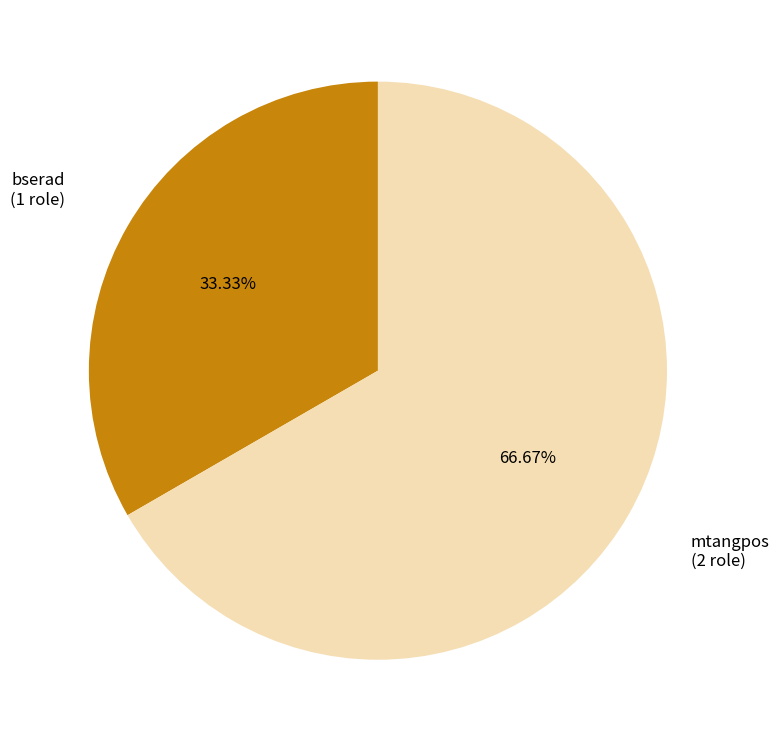

What is the majority slice?

mtangpos